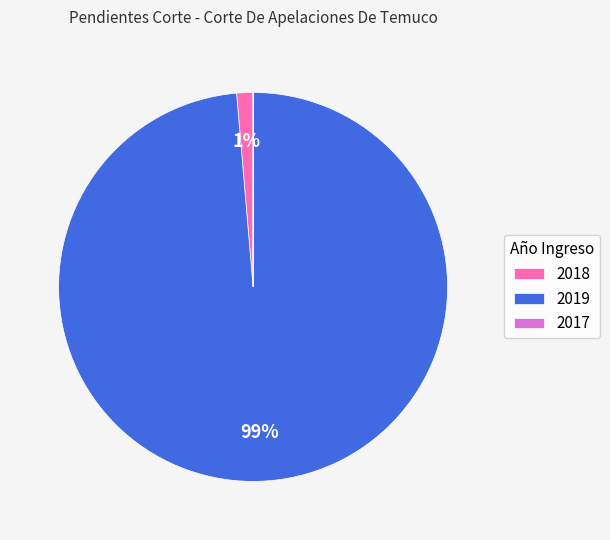

Is the sum of 2018 and 2019 greater than half?

Yes